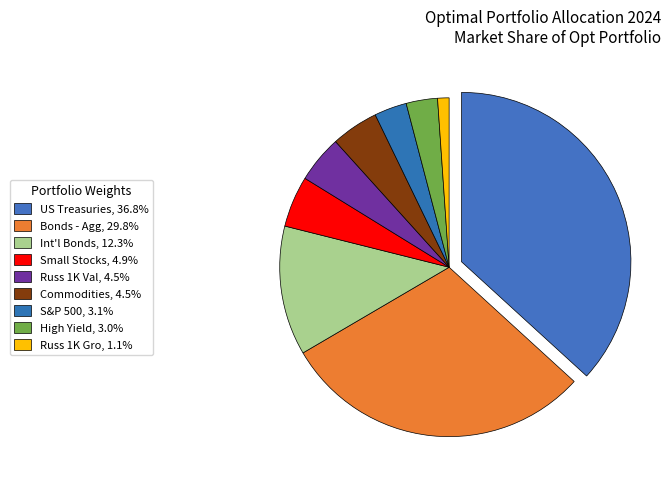

How many segments does this pie chart have?

9